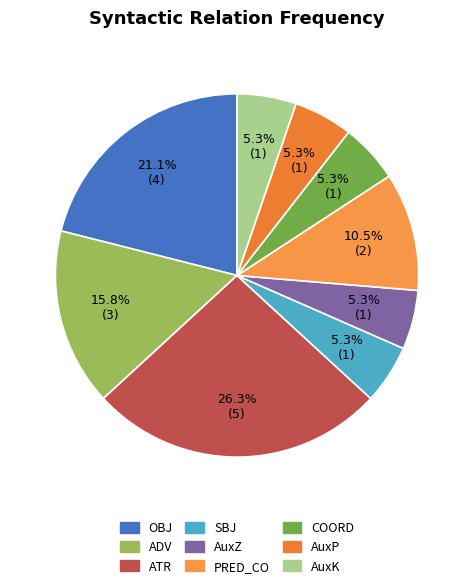

Does any single category account for the majority?

No